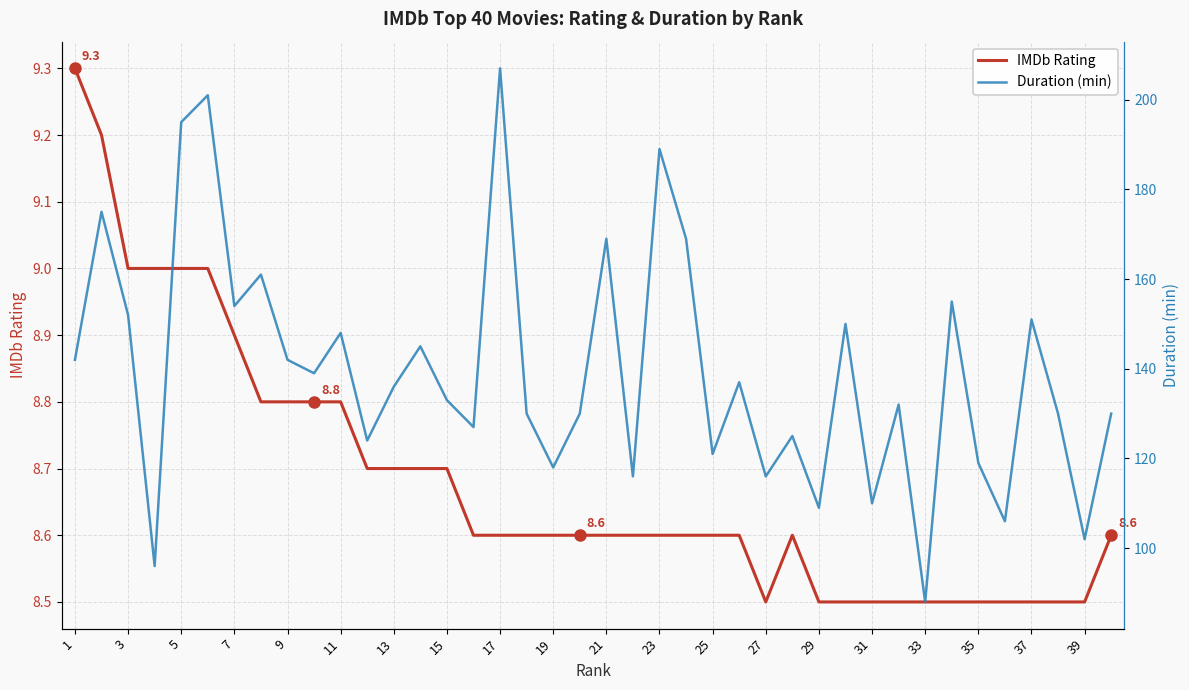

How many interior local valleys does the IMDb Rating series have?

1